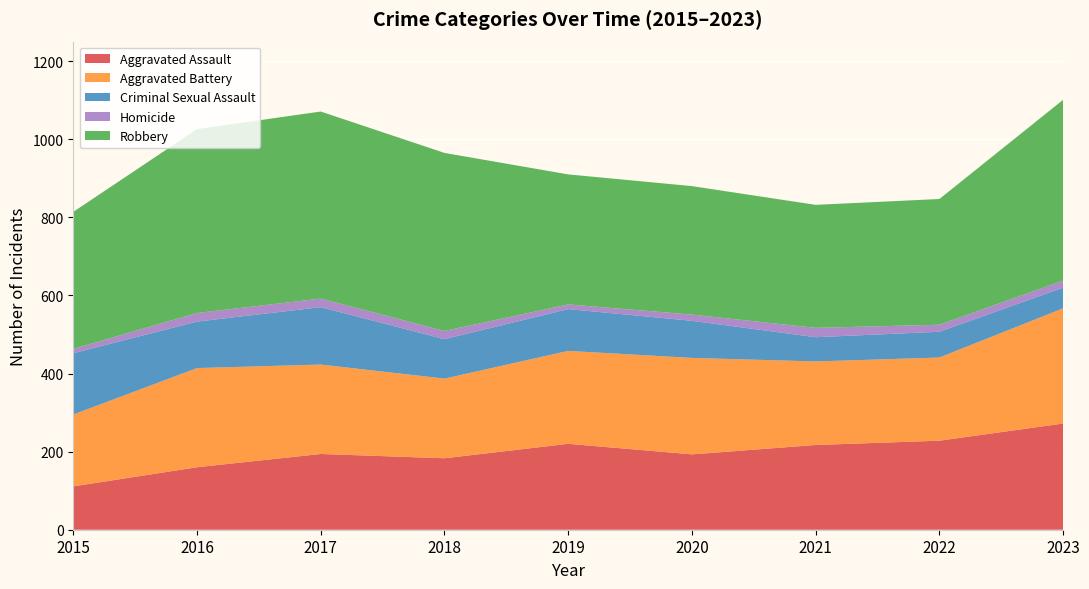

Reading left to right, extract all data points from this chart.

Aggravated Assault: 2015=111	2016=160	2017=194	2018=183	2019=220	2020=193	2021=217	2022=228	2023=272
Aggravated Battery: 2015=184	2016=254	2017=229	2018=204	2019=238	2020=247	2021=214	2022=213	2023=295
Criminal Sexual Assault: 2015=157	2016=119	2017=147	2018=101	2019=107	2020=95	2021=62	2022=66	2023=53
Homicide: 2015=11	2016=22	2017=22	2018=21	2019=12	2020=16	2021=24	2022=18	2023=18
Robbery: 2015=351	2016=471	2017=479	2018=456	2019=333	2020=329	2021=315	2022=322	2023=463